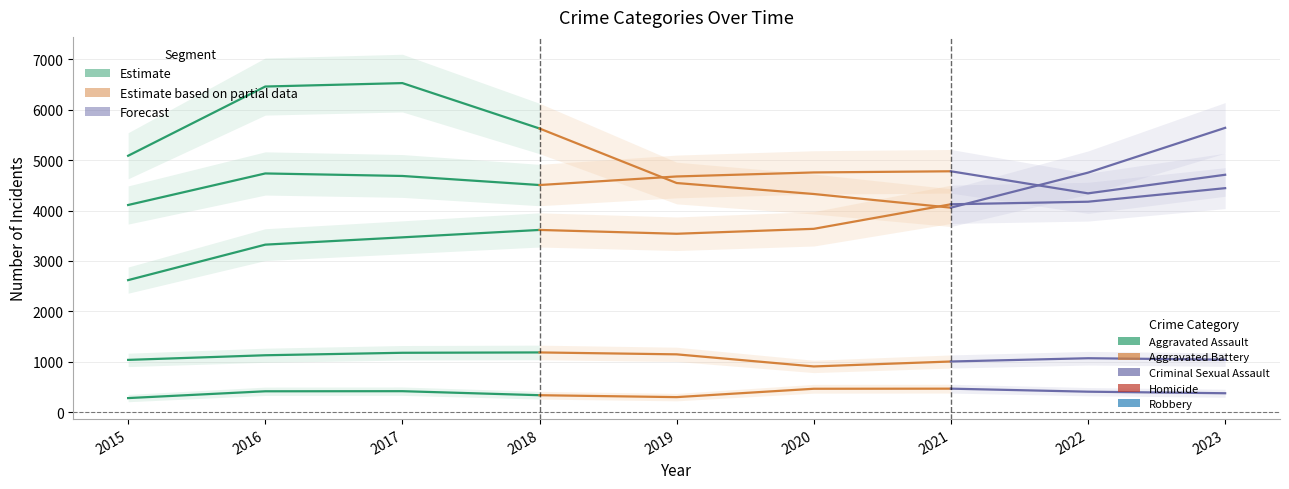

At which label does Robbery first exceed 6461?

2017